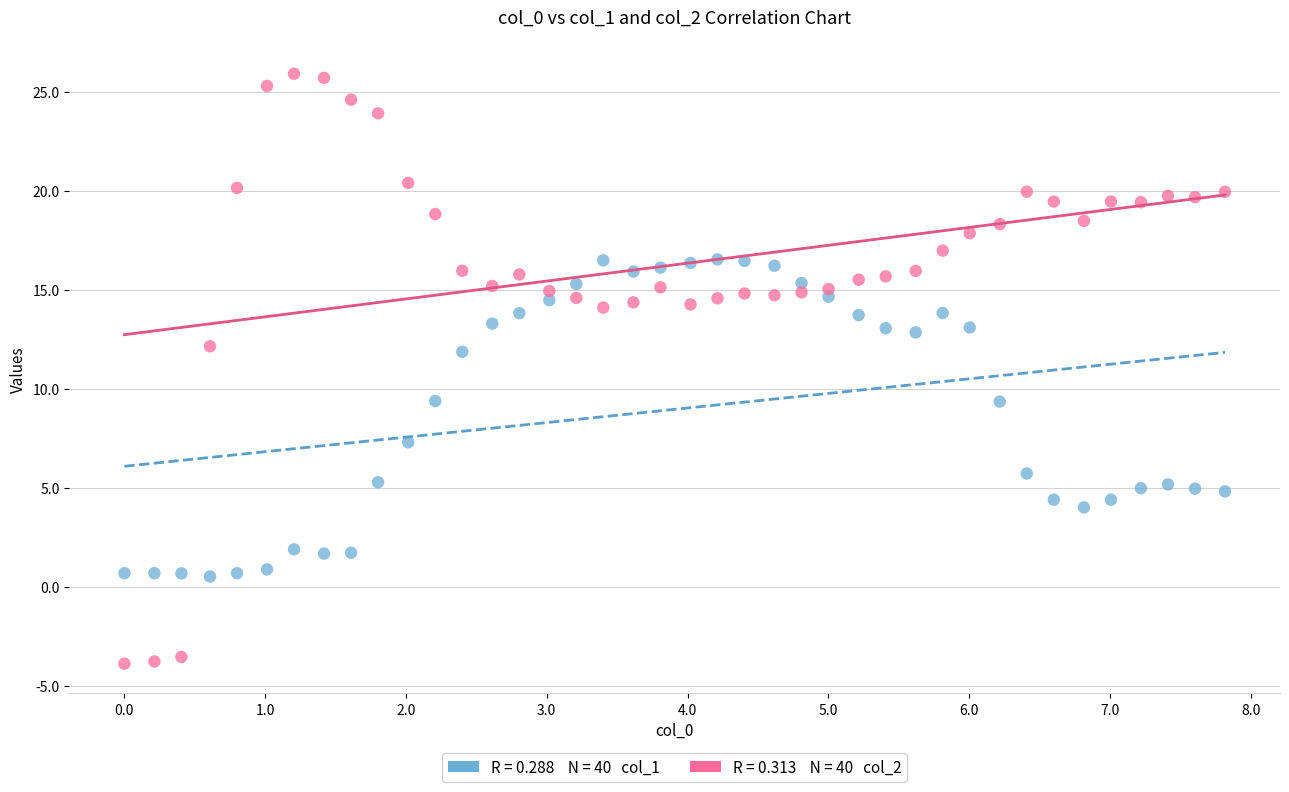

Across all data points, what is the range of X values (max minus min)?

7.8